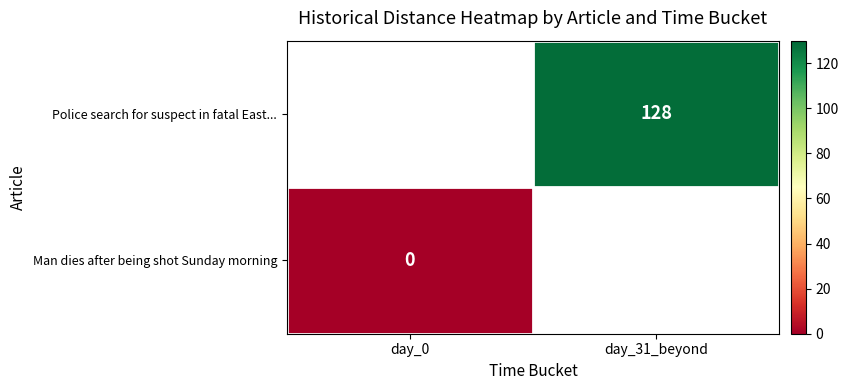

The Police search for suspect in fatal East... series shows 77 at day_31_beyond. True or false?

False